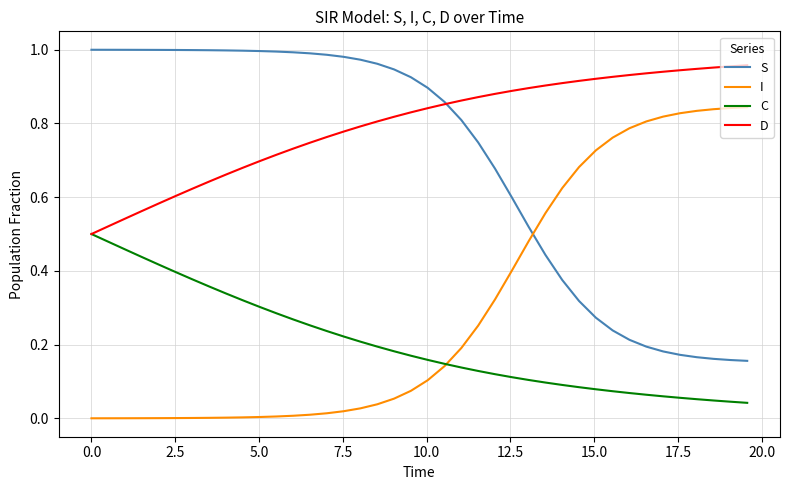

Which series has the largest total across all categories?

D